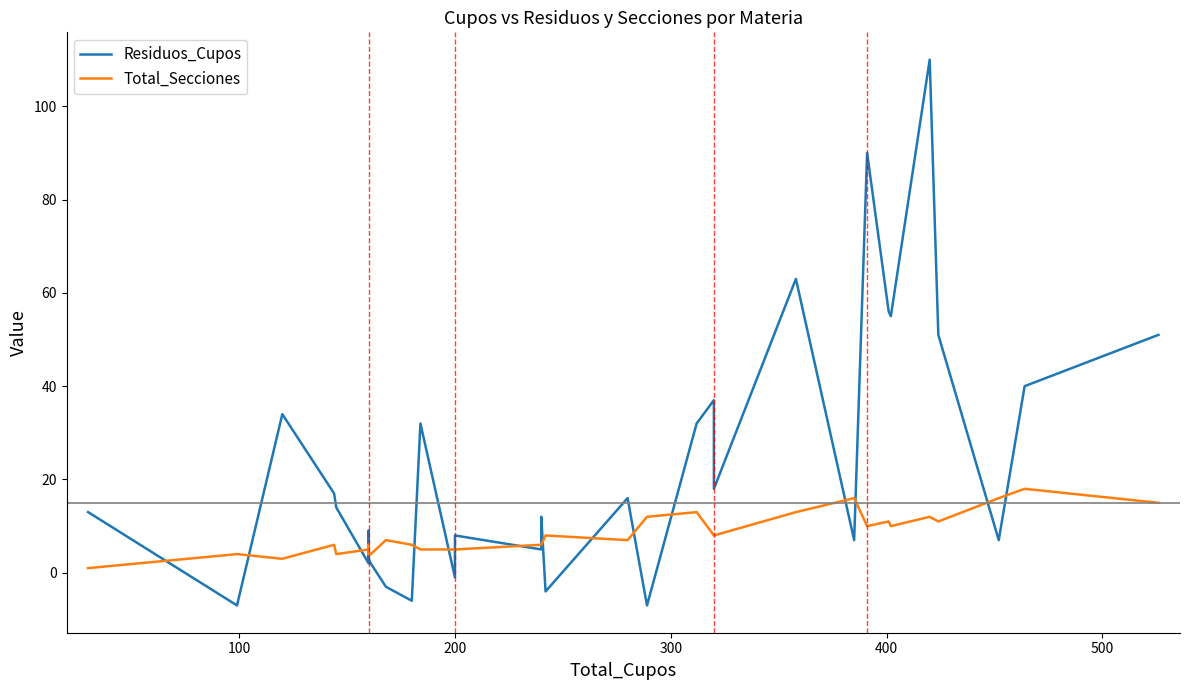

What is the smallest value displayed?

-7